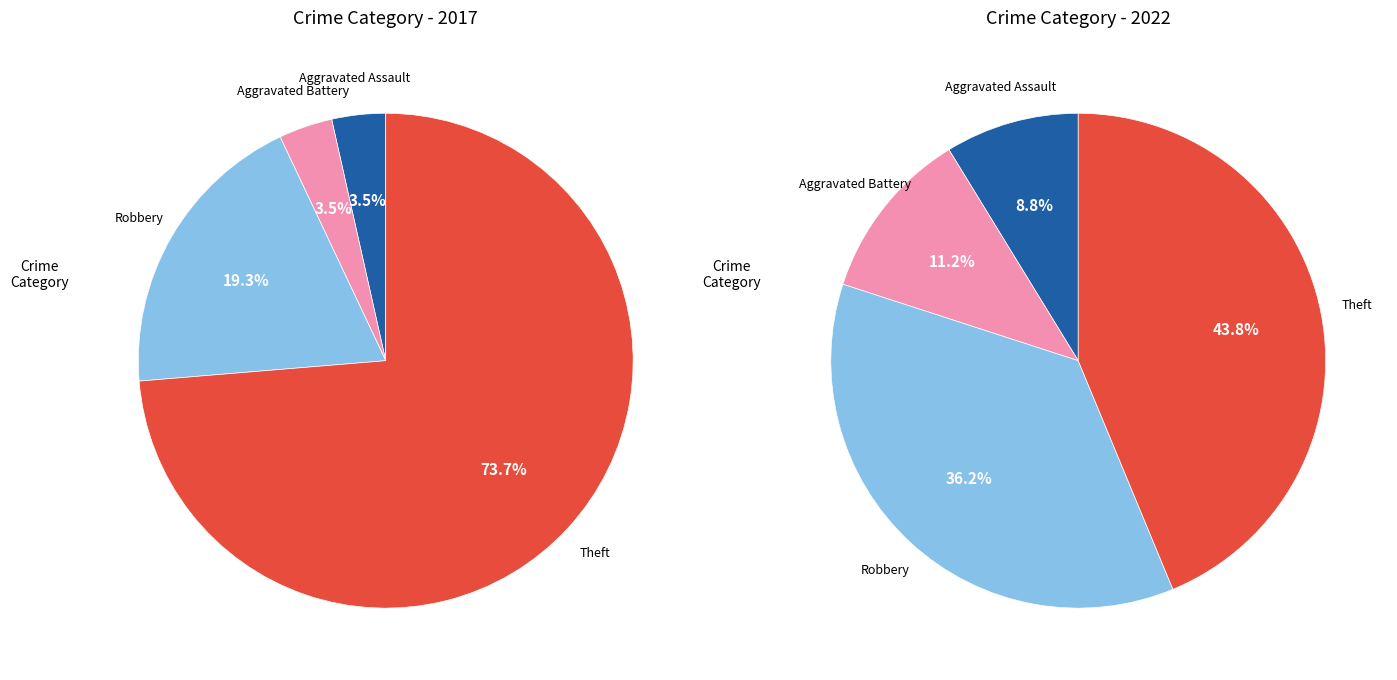

Is there any slice that represents more than half of the pie?

Yes